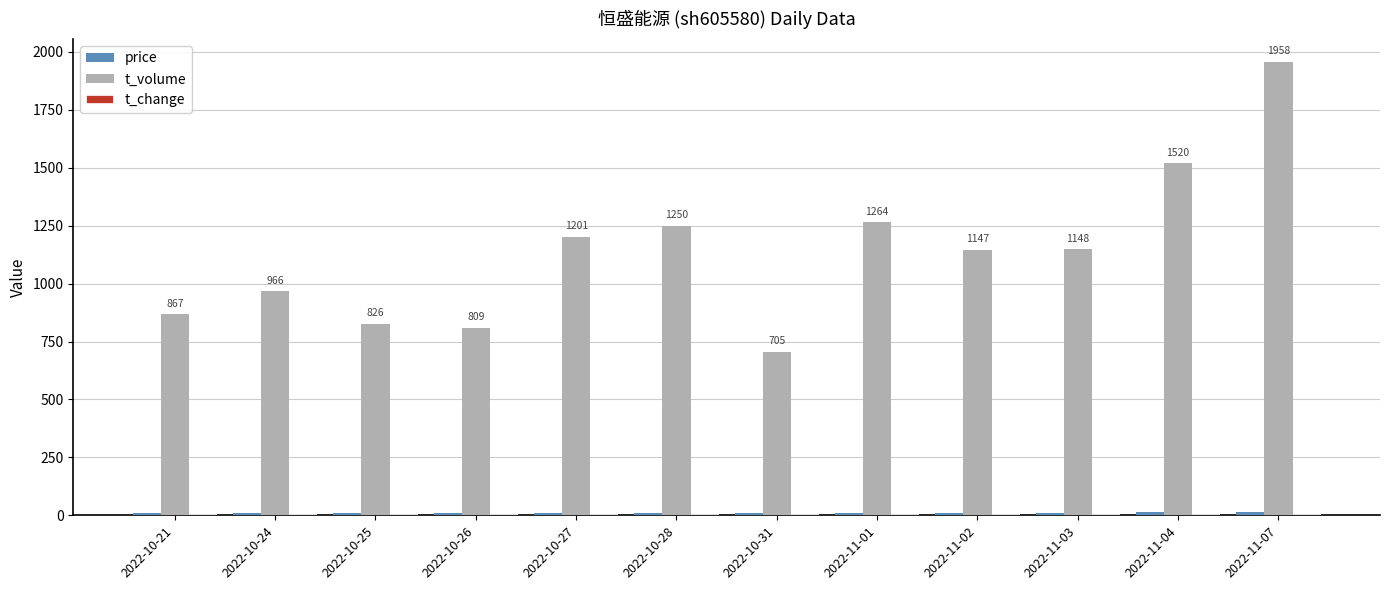

Which series has the largest range (max minus min)?

t_volume